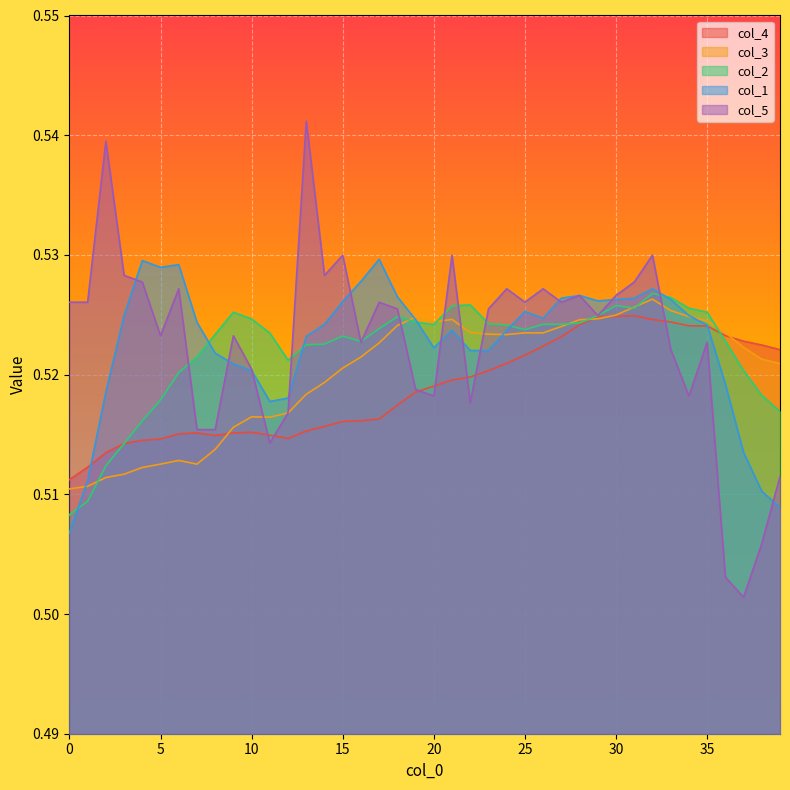

What is the sum of the col_2 values at 39 and 15?

1.0